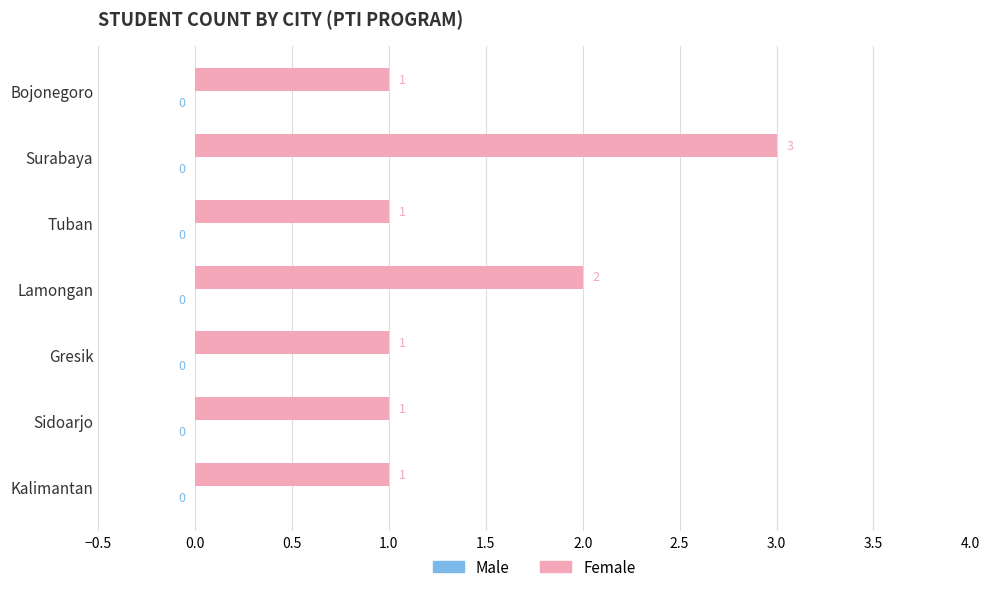

The chart shows a value of 5 at Surabaya. True or false?

False